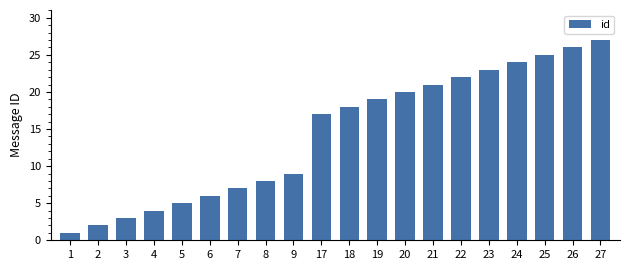

Rank the categories by value from lowest to highest.

1, 2, 3, 4, 5, 6, 7, 8, 9, 17, 18, 19, 20, 21, 22, 23, 24, 25, 26, 27